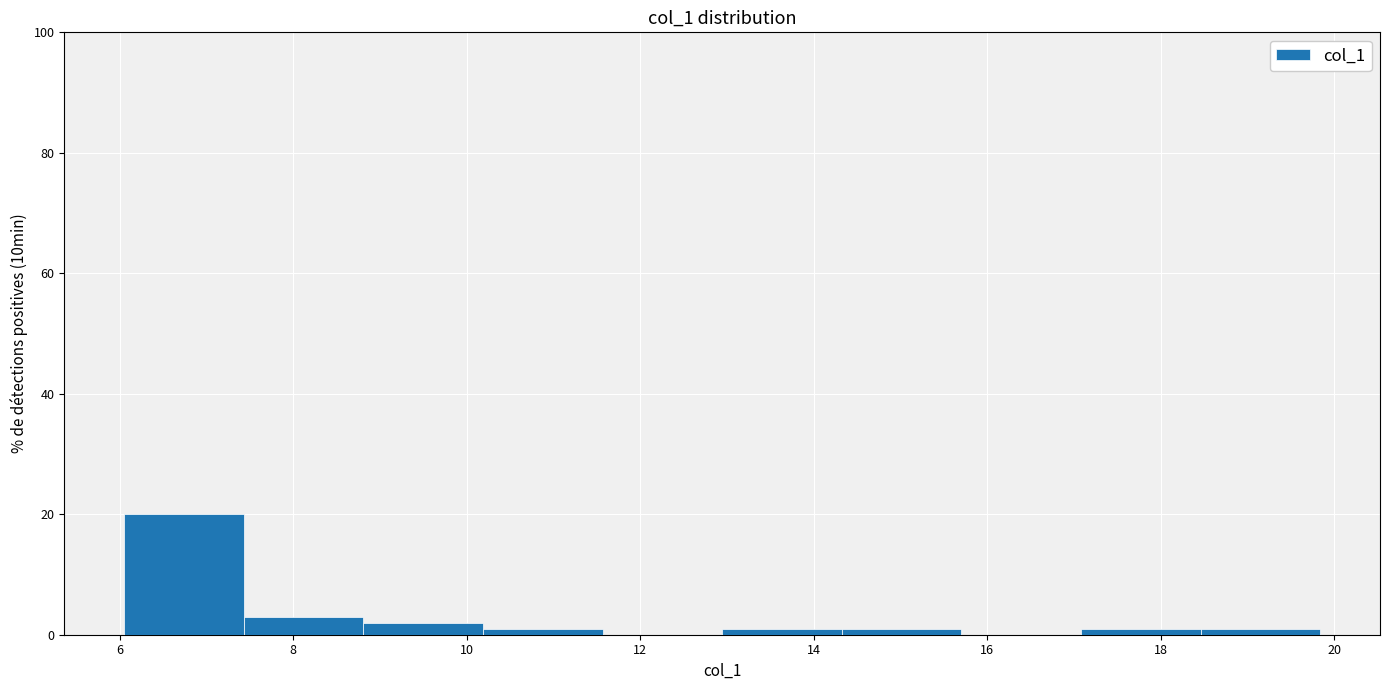

Reading left to right, transcribe this chart: for each bar, give the range it covers on the x-axis and its height. Neither the bar edges nor the heights are printed on the chart, so give them approximately, as read against the axes.

6.0 to 7.4: 20
7.4 to 8.8: 4
8.8 to 10.2: 2
10.2 to 11.6: under 2
11.6 to 13.0: 0
13.0 to 14.4: under 2
14.4 to 15.8: under 2
15.8 to 17.0: 0
17.0 to 18.4: under 2
18.4 to 19.8: under 2